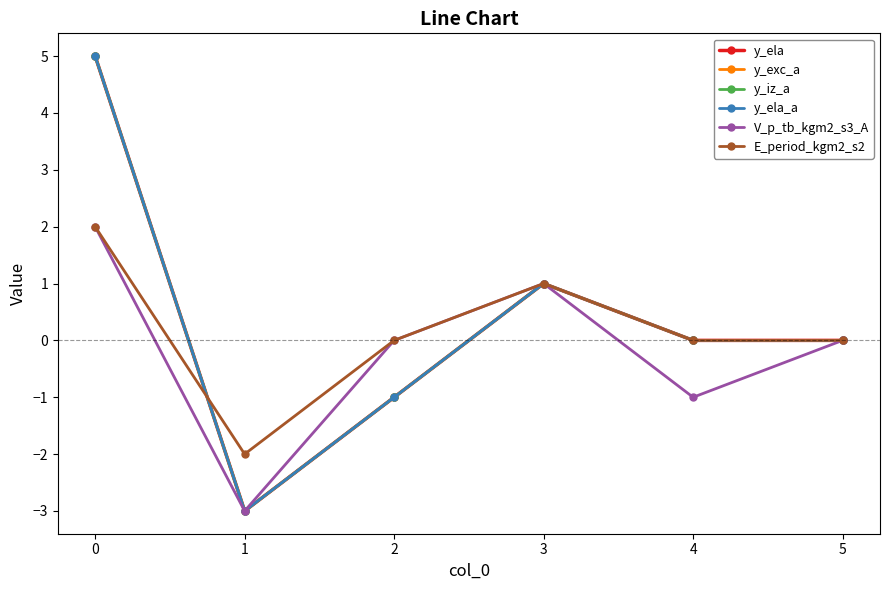

Which series has the largest total across all categories?

y_ela